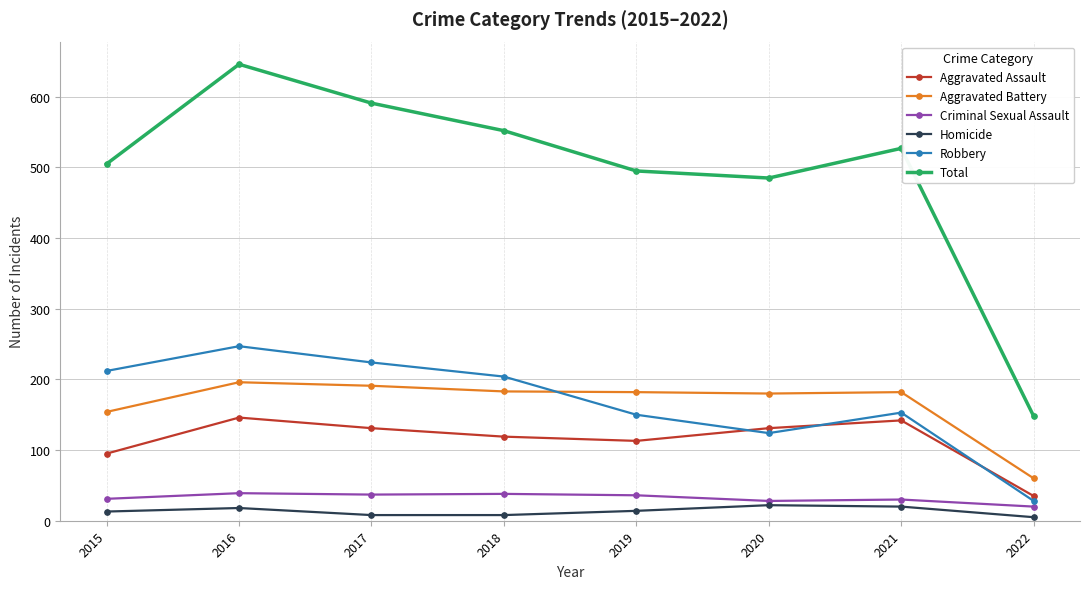

List the series in order of their peak value, highest first.

Total, Robbery, Aggravated Battery, Aggravated Assault, Criminal Sexual Assault, Homicide